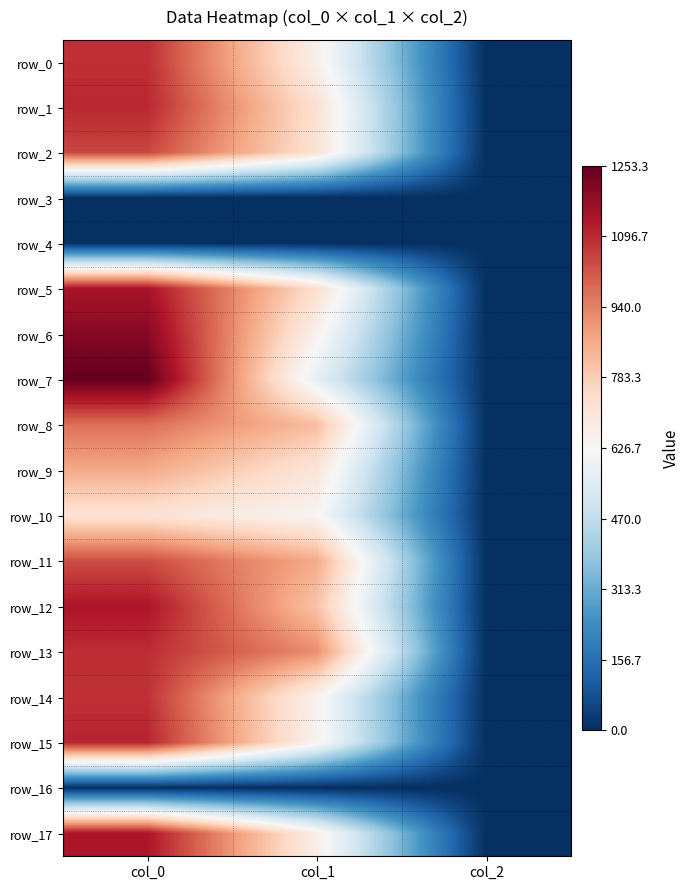

At which label does row_2 reach its peak?

col_0